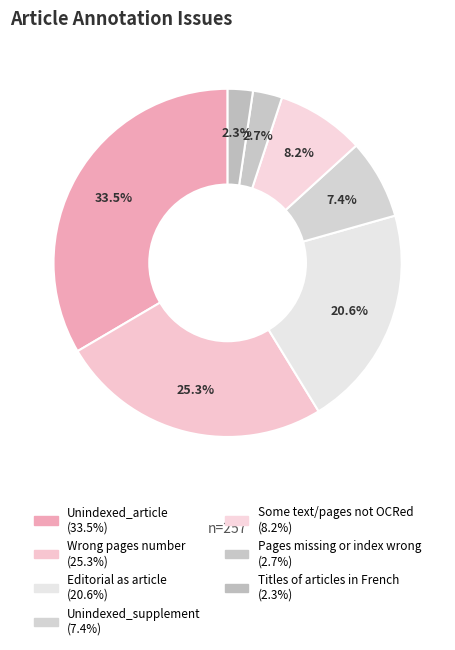

How many slices are in this pie chart?

7